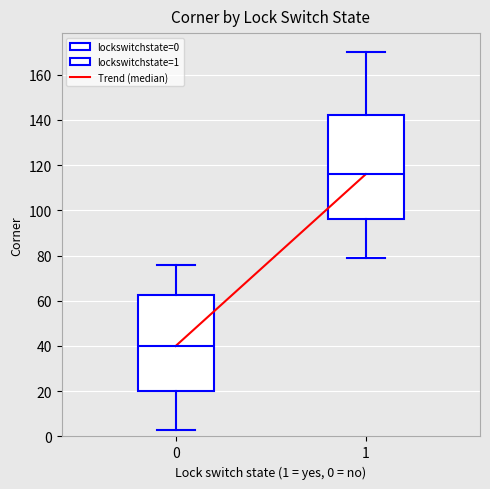

Which box is the tallest, from its lower edge to its upper edge?

1